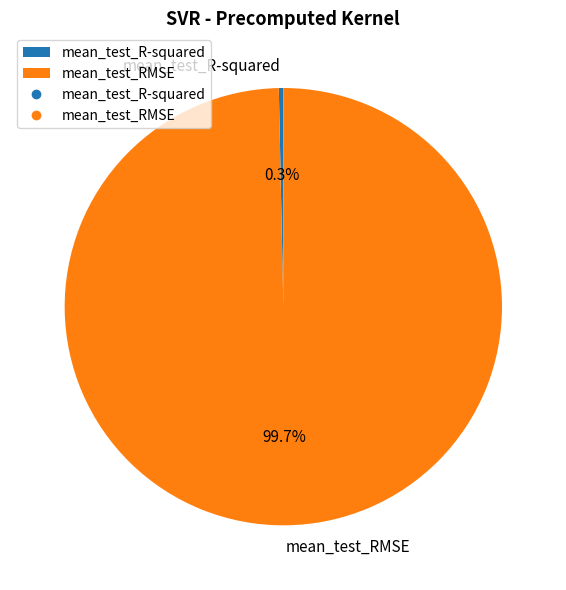

Does mean_test_R-squared represent more than half of the total?

No